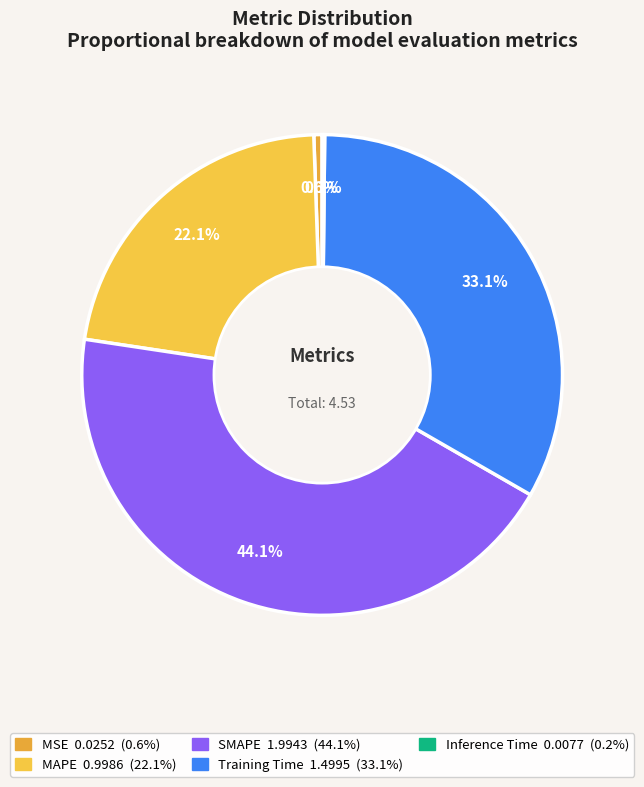

Is there any slice that represents more than half of the pie?

No